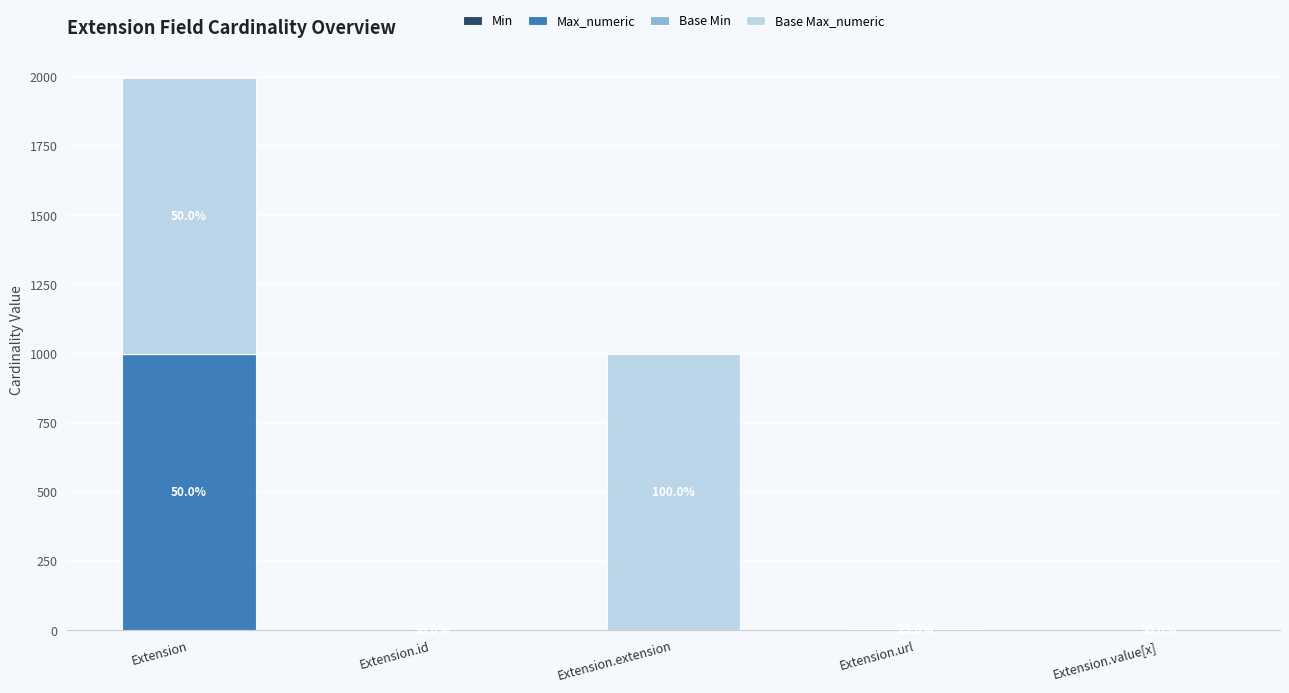

How many Base Max_numeric values are between 1 and 999?

5